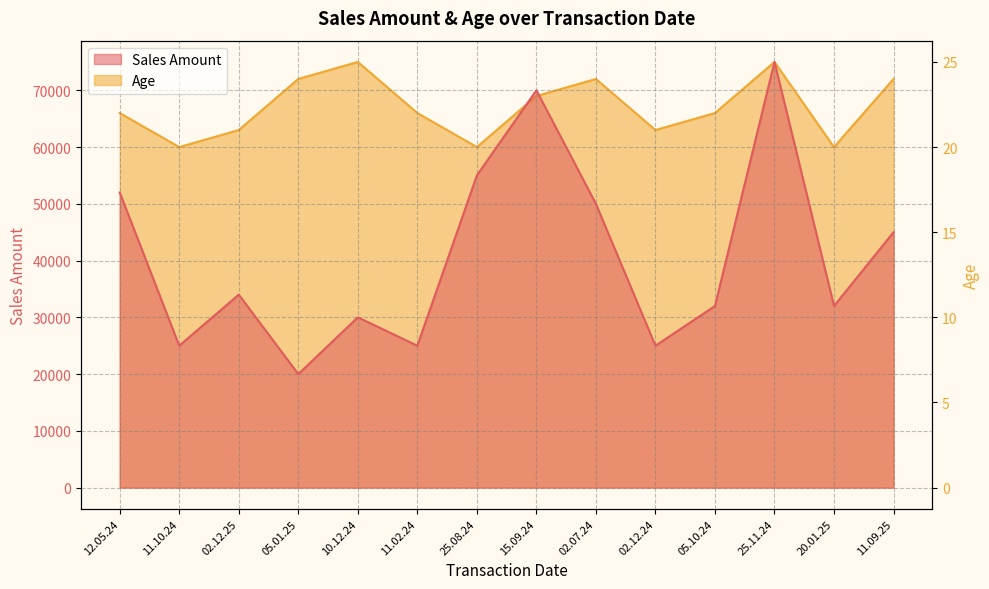

What are all the series names shown in the legend?

Sales Amount, Age